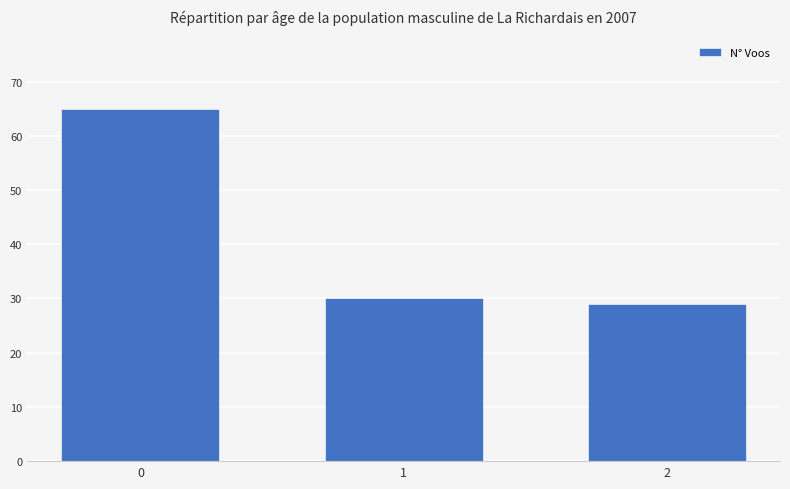

Read the value at 2.

29